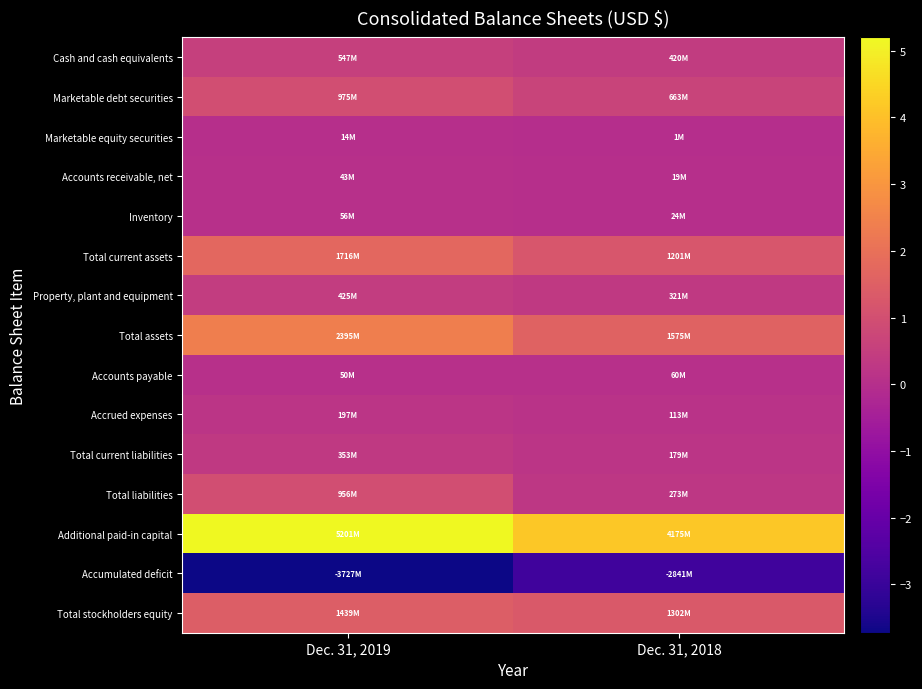

Between Dec. 31, 2018 and Dec. 31, 2019, which is larger?

Dec. 31, 2019